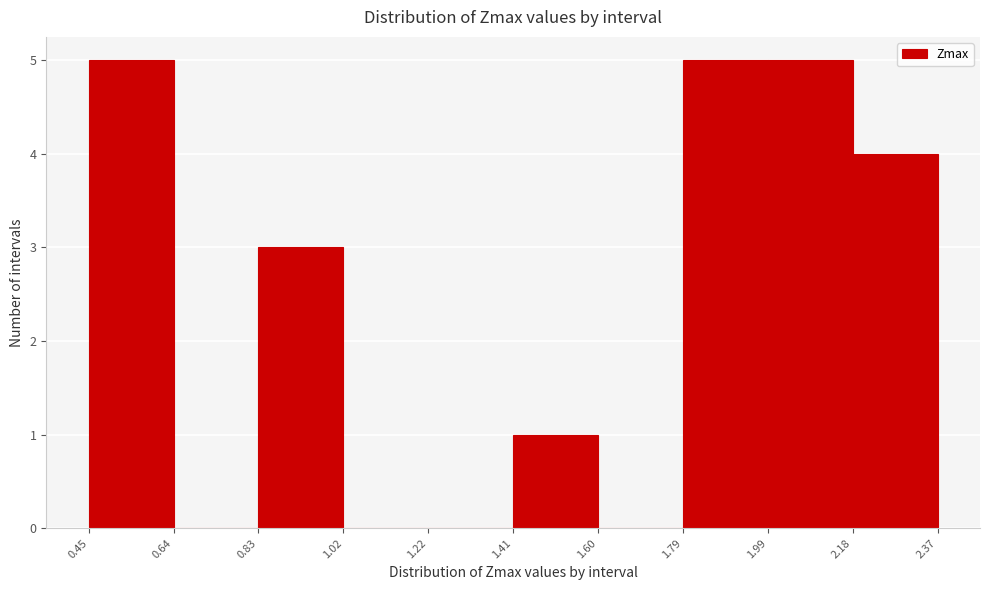

How tall is the bar that spans 1.99 to 2.18 on the x-axis? The values are not printed on the chart, so give them approximately, as read against the axis.

5